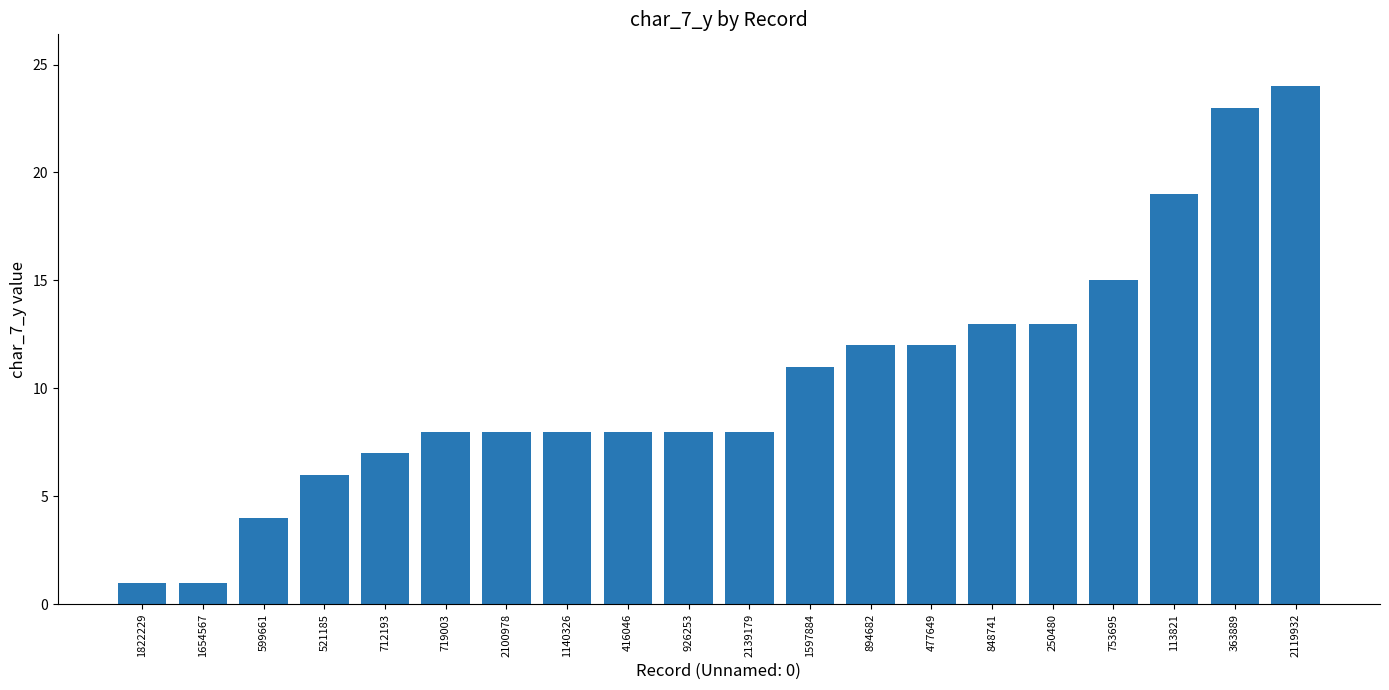

The value at 2139179 is 8. True or false?

True